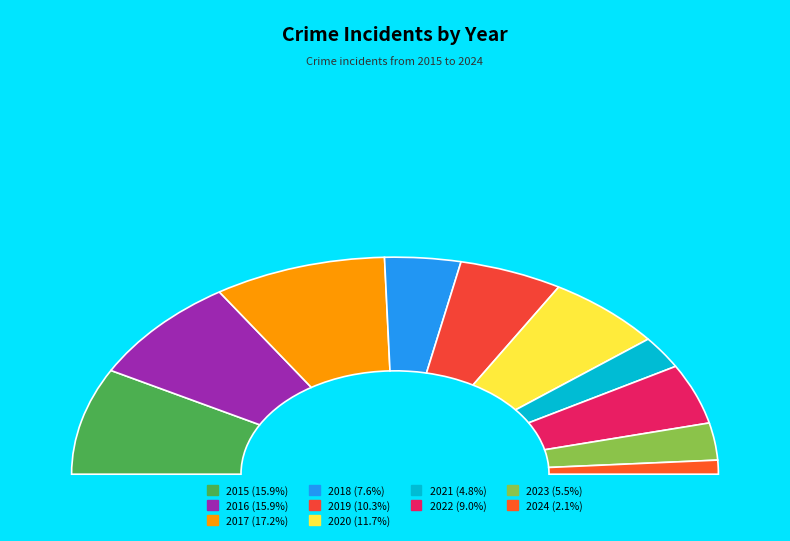

True or false: 2016 accounts for 5% of the total.

False